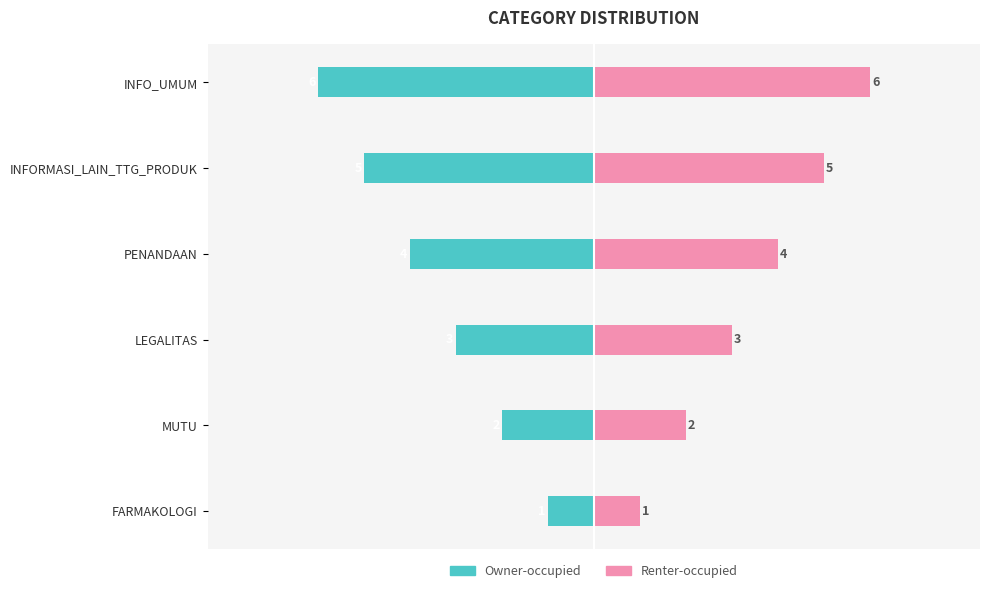

What is the label of the 2nd bar from the right?

INFORMASI_LAIN_TTG_PRODUK